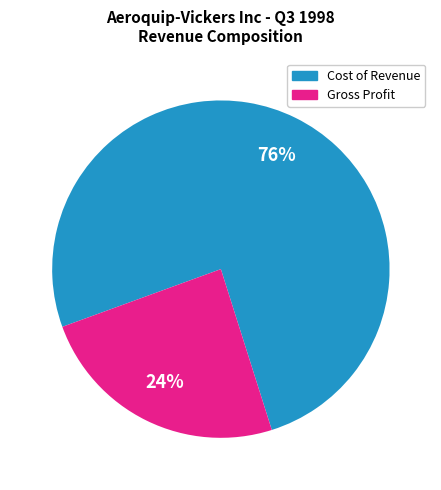

To the nearest percent, what is the average slice percentage?

50%